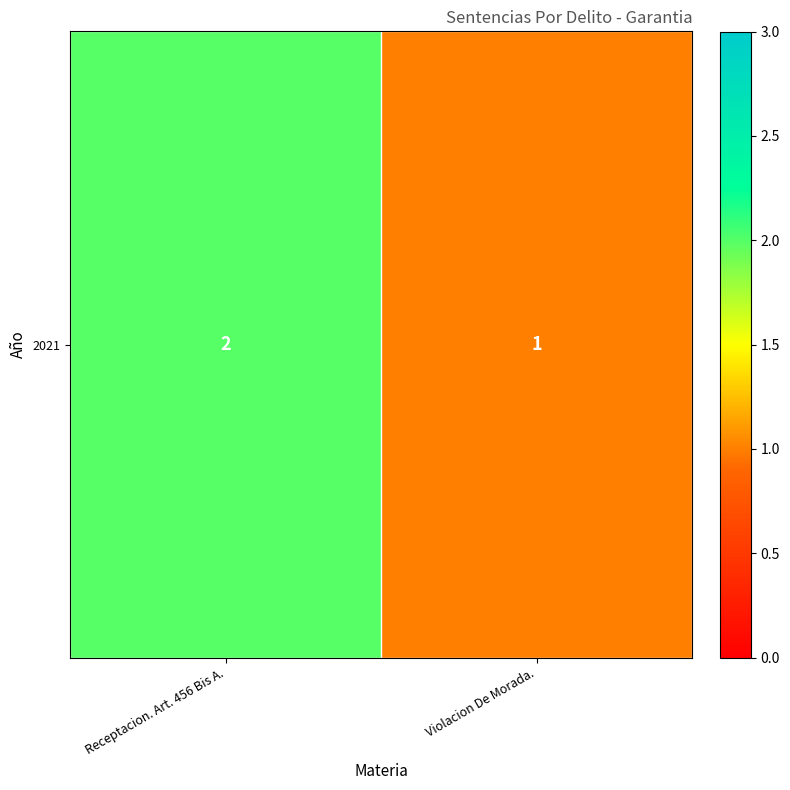

True or false: the data shows 3 at Receptacion. Art. 456 Bis A..

False